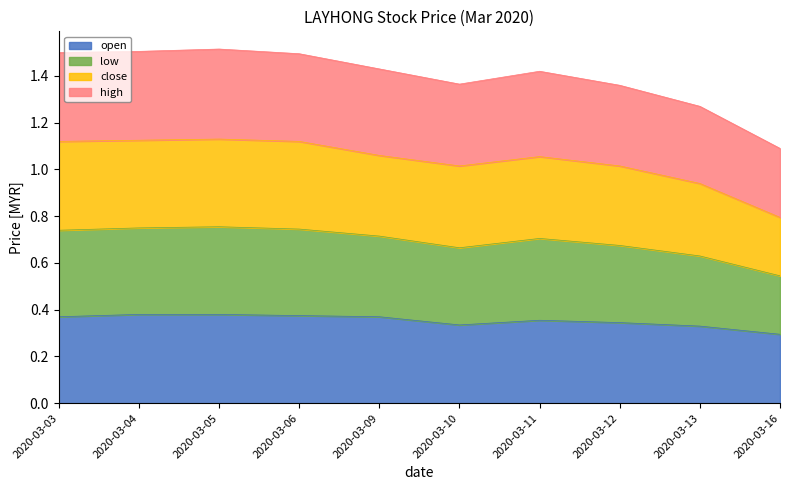

True or false: close and low cross at least once.

False